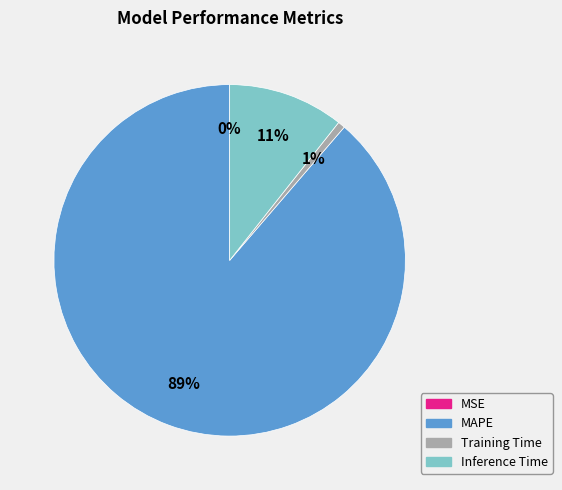

What percentage is the Training Time slice, to the nearest percent?

1%